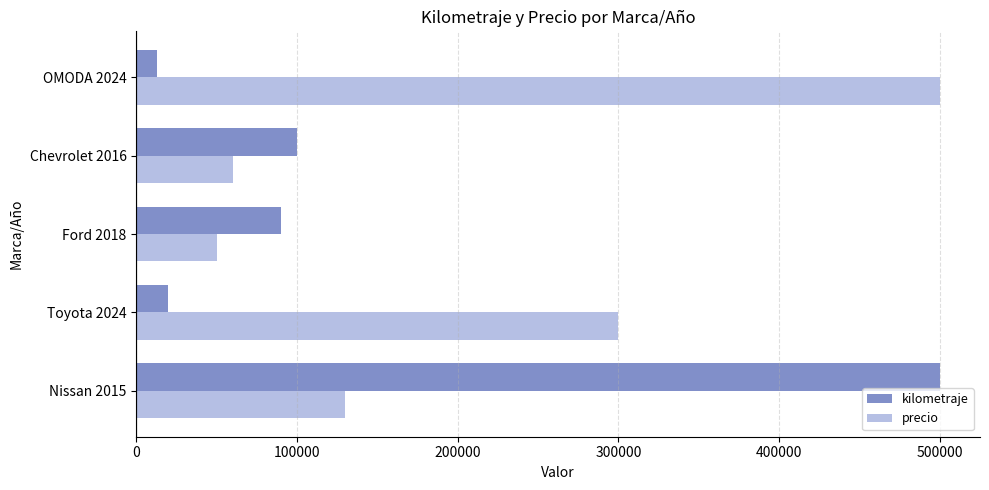

At Chevrolet 2016, list the series in order from smallest to largest.

precio, kilometraje